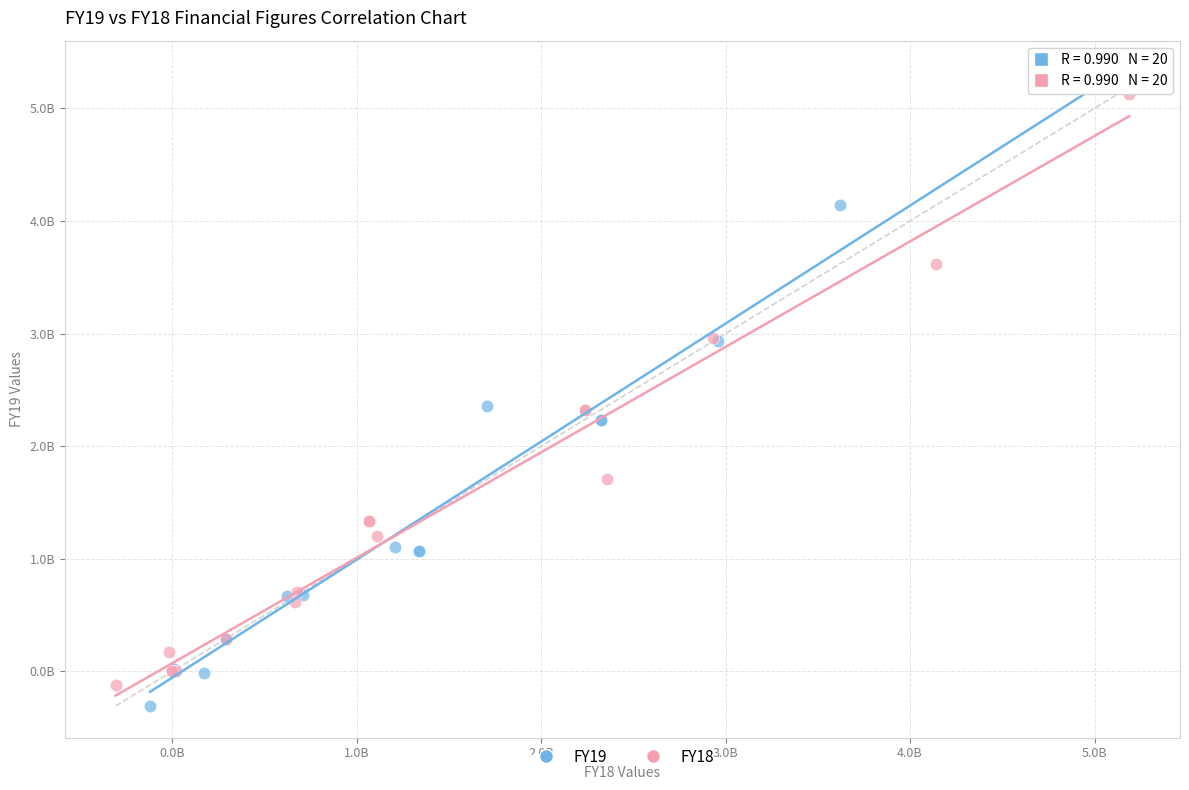

What are all the series names shown in the legend?

FY19, FY18